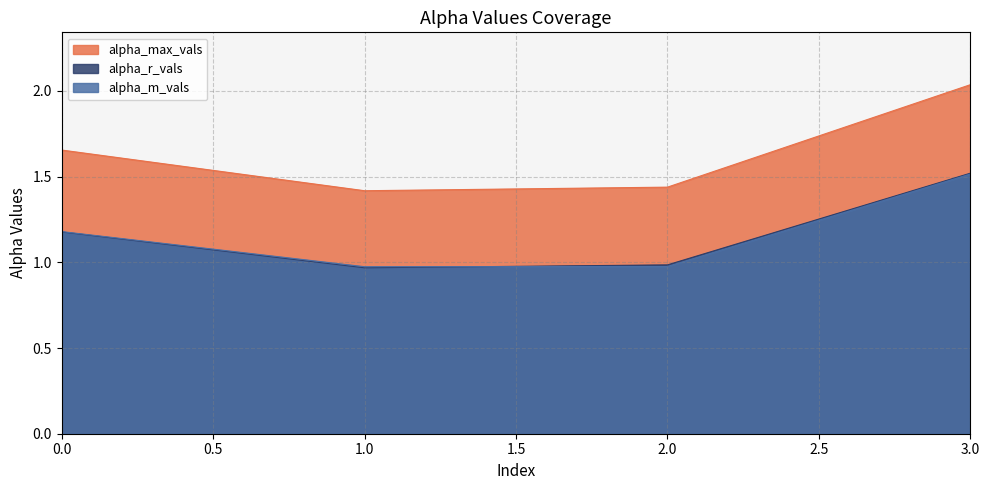

Which series has the largest range (max minus min)?

alpha_max_vals